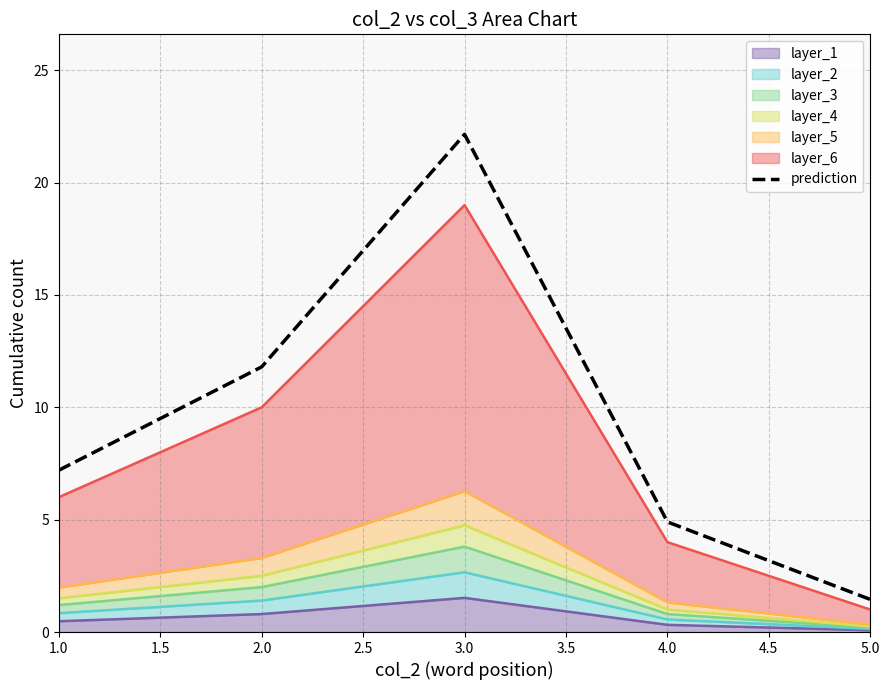

What is the difference between the values at 2.0 and 1.0?

4.6